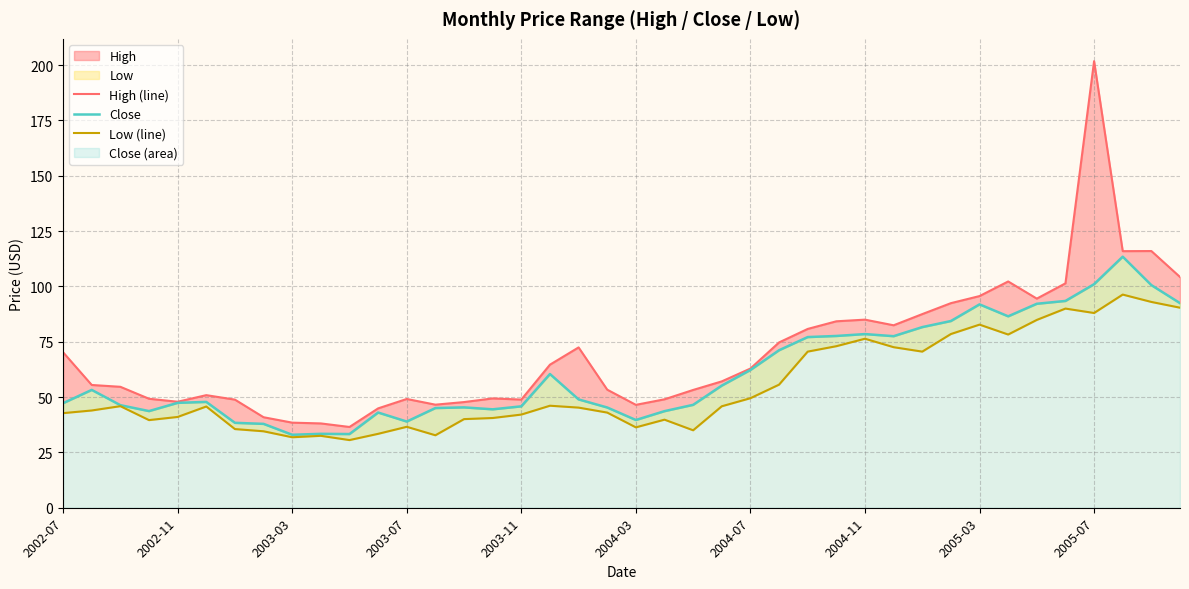

How many lines are shown in the chart?

3